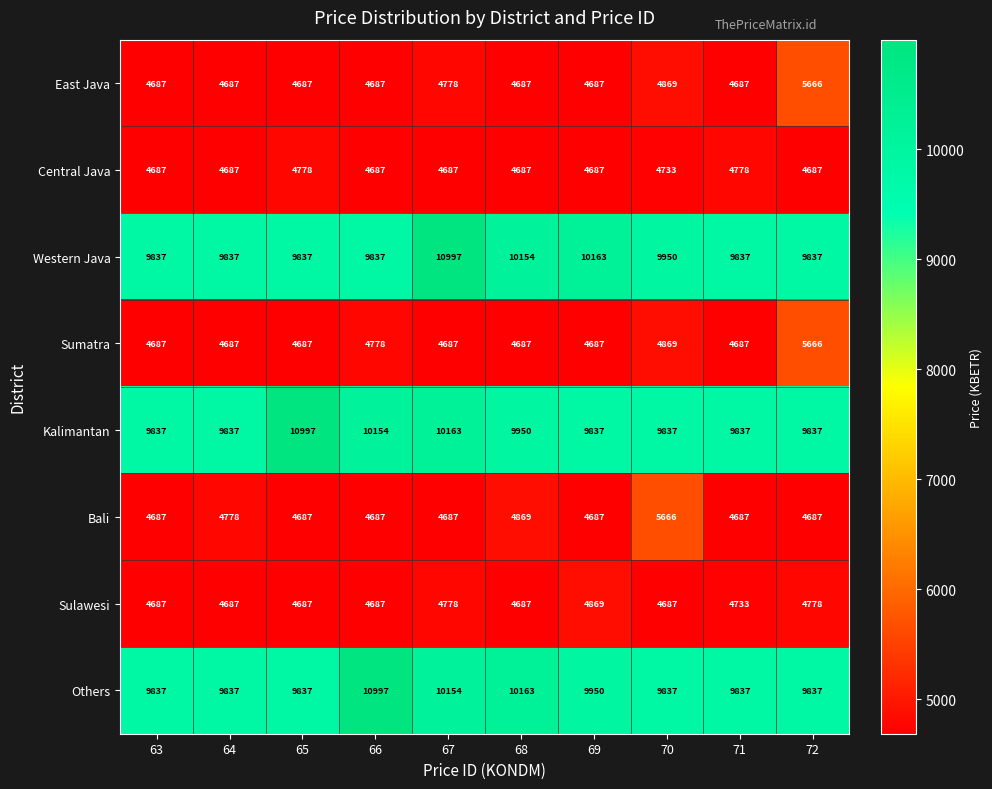

What is the difference between the highest and lowest values at 66?

6310